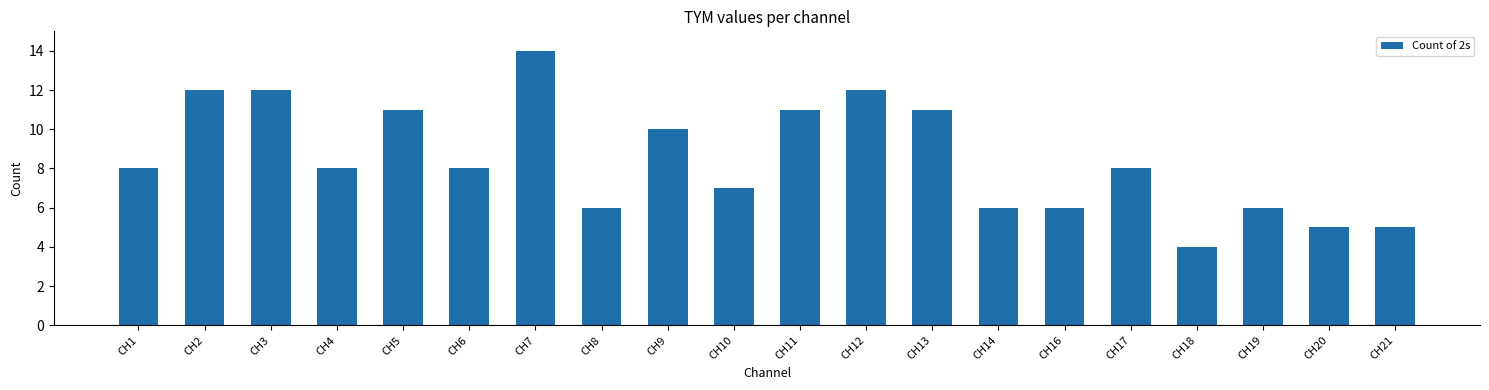

What is the difference between the second highest and minimum values?

8